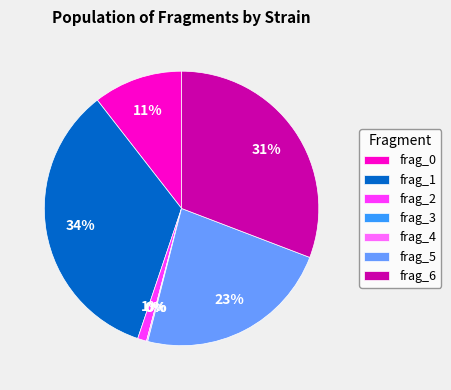

Does frag_0 account for over 50% of the chart?

No